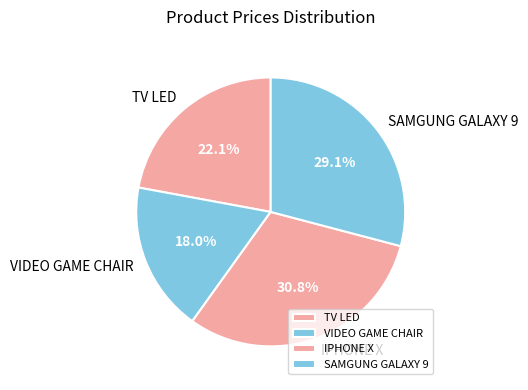

Do TV LED and IPHONE X together represent more than half of the pie?

Yes